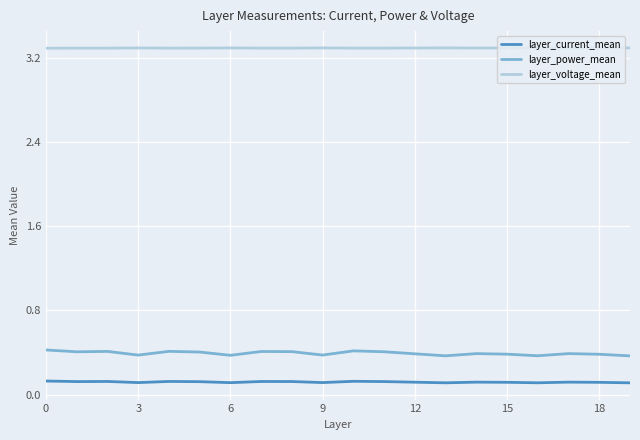

What are all the series names shown in the legend?

layer_current_mean, layer_power_mean, layer_voltage_mean